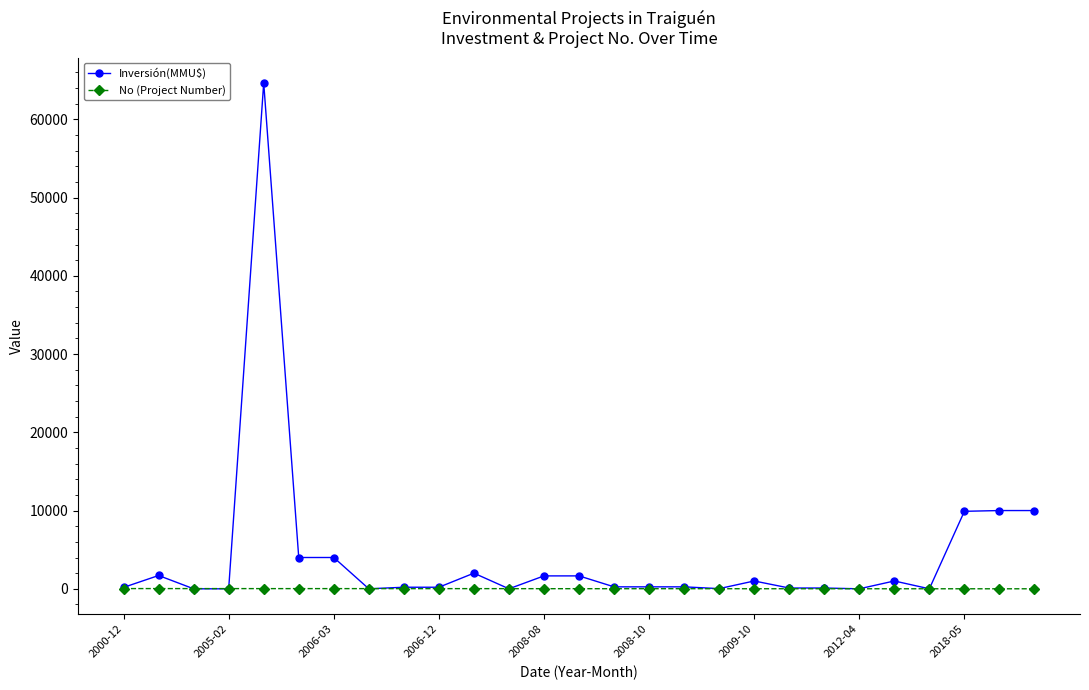

Rank the series by their average value, from highest to lowest.

Inversión(MMU$), No (Project Number)